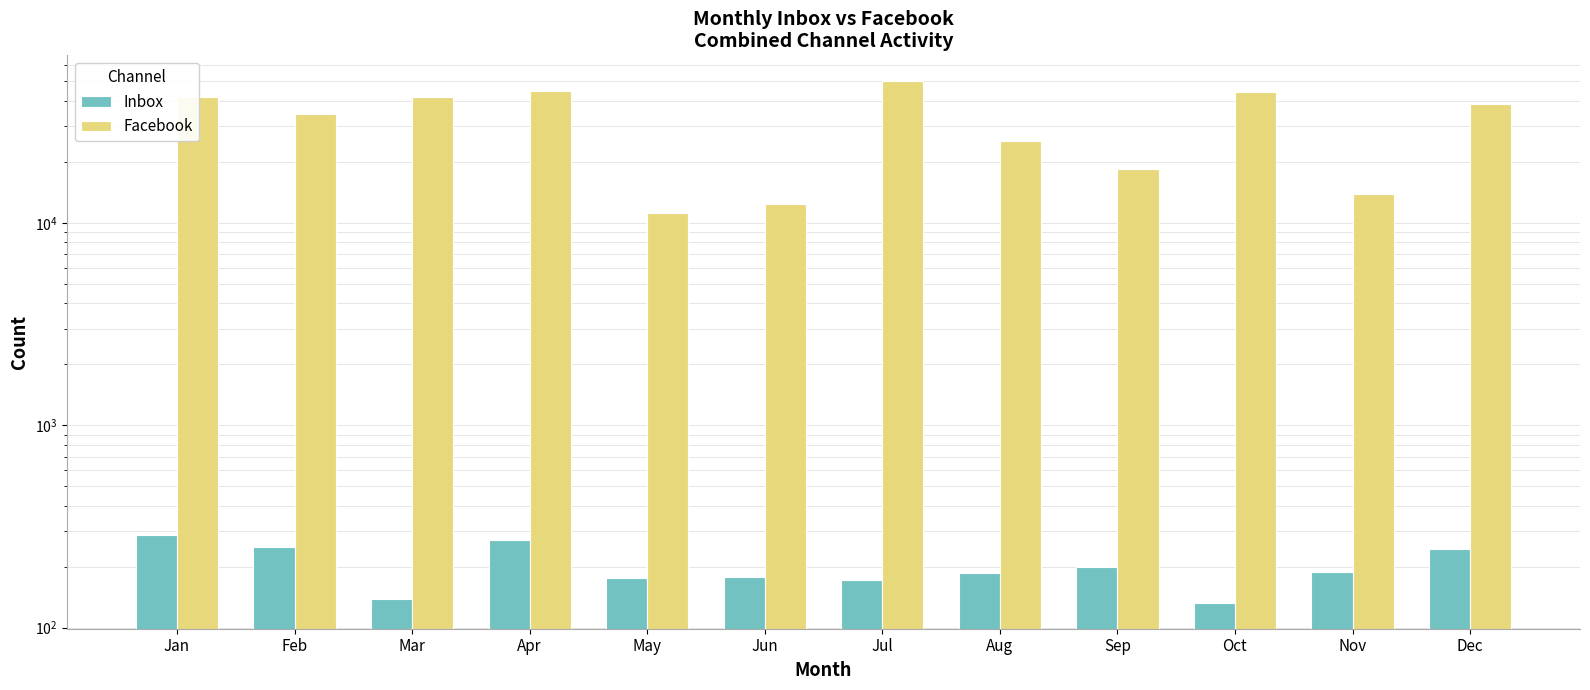

Which category has the highest value in the Inbox series?

Jan